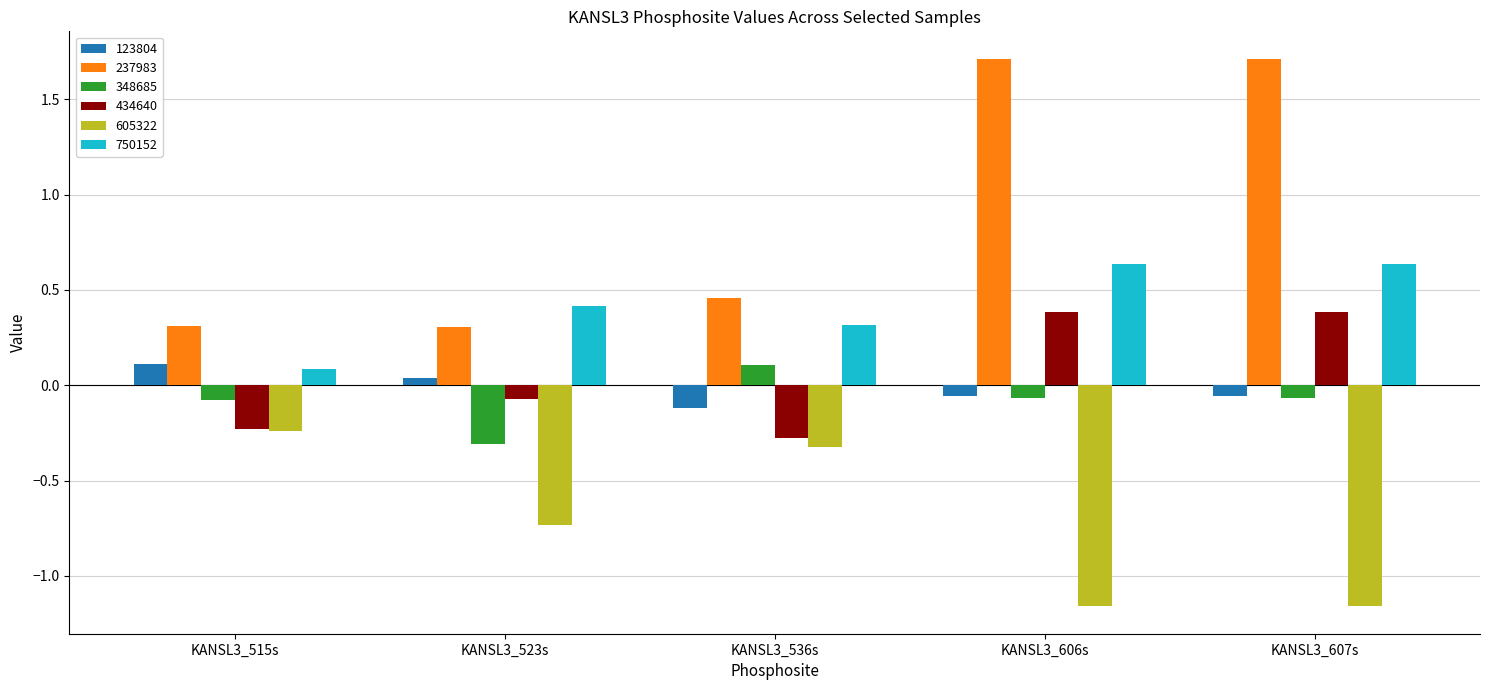

Which category has the highest value in the 123804 series?

KANSL3_515s